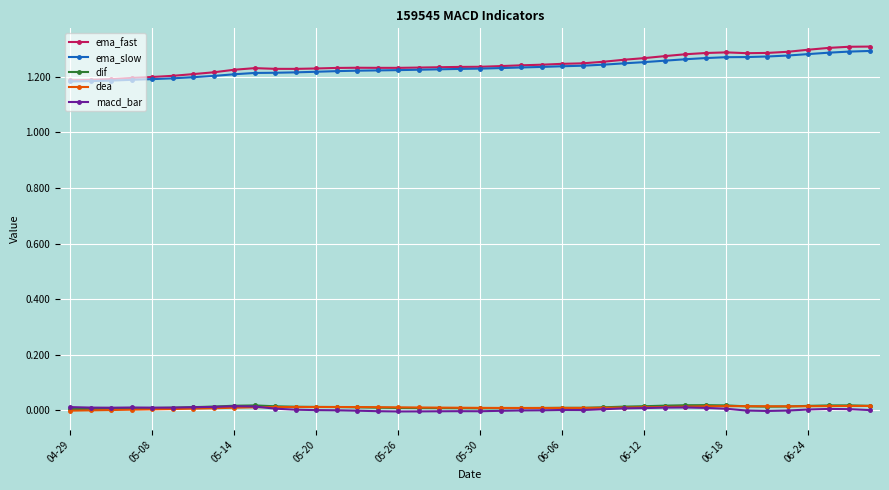

How many ema_fast values are between 1 and 2?

40